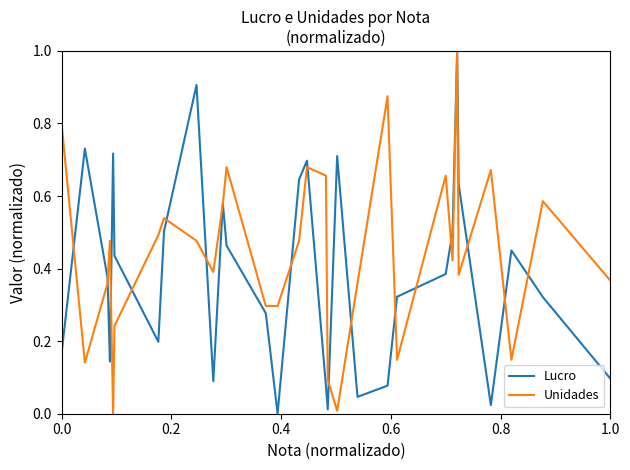

Rank the series by their average value, from highest to lowest.

Unidades, Lucro